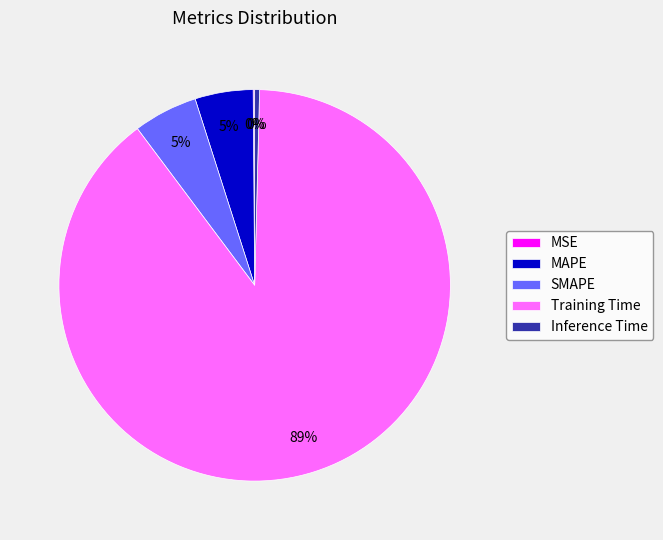

Which slice is the largest?

Training Time